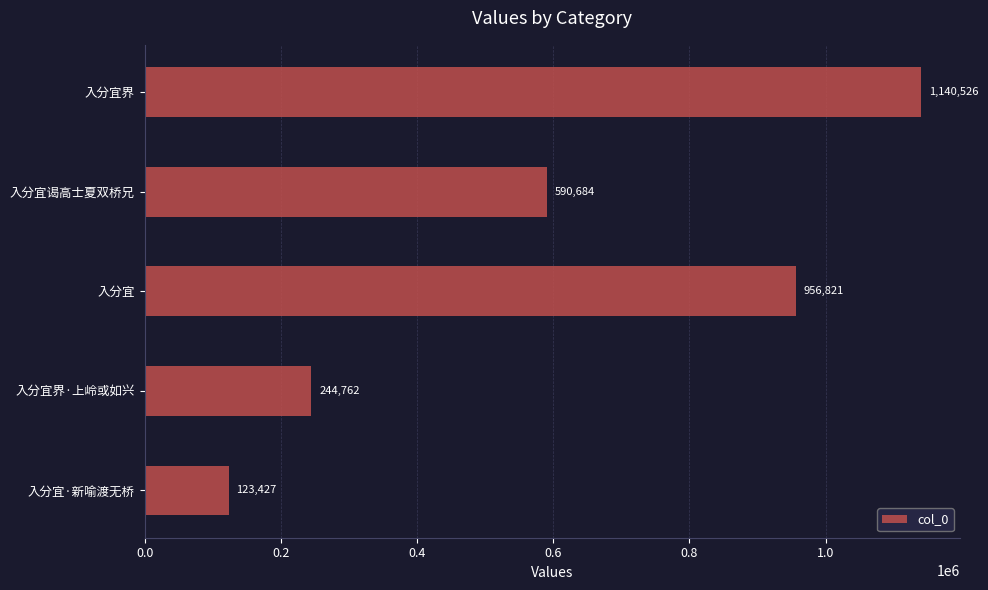

Count the values in the range 244762 to 956821.

3